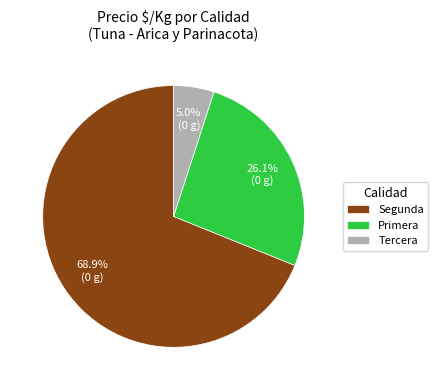

To the nearest percent, what percentage of the pie is Segunda?

69%